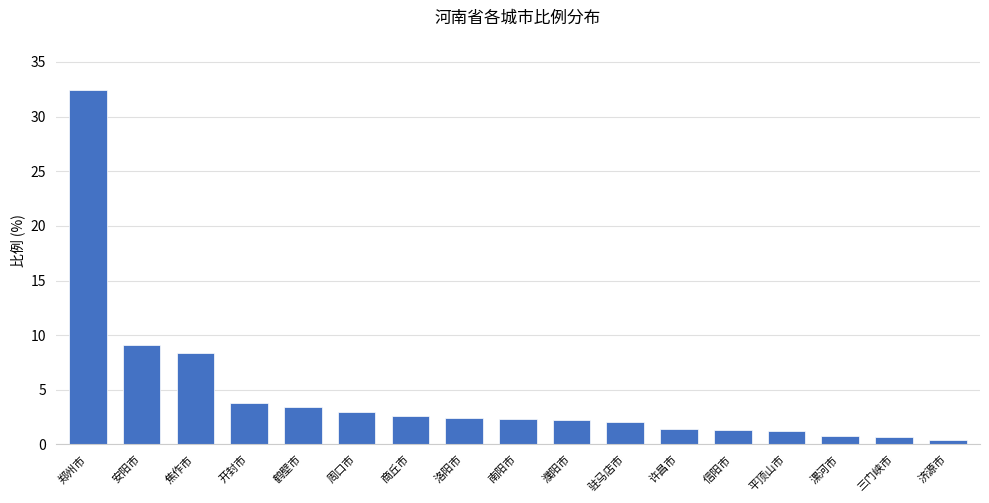

Which label corresponds to the largest value in the chart?

郑州市